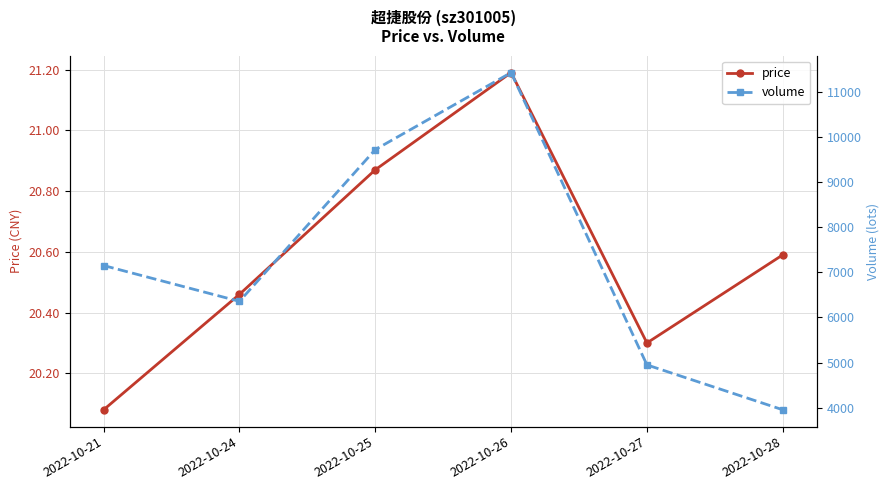

Between 2022-10-26 and 2022-10-28, which series saw the biggest shift?

volume